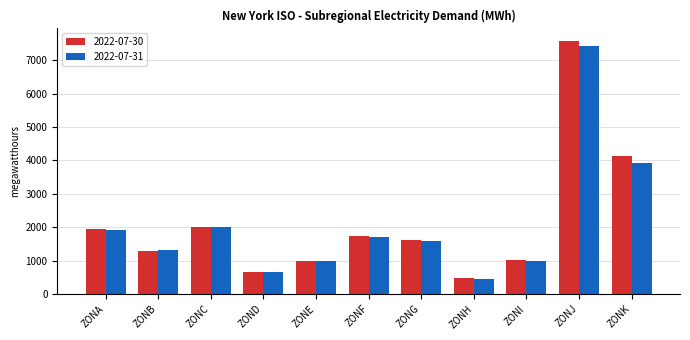

The value of 2022-07-30 at ZONI is 1734. True or false?

False